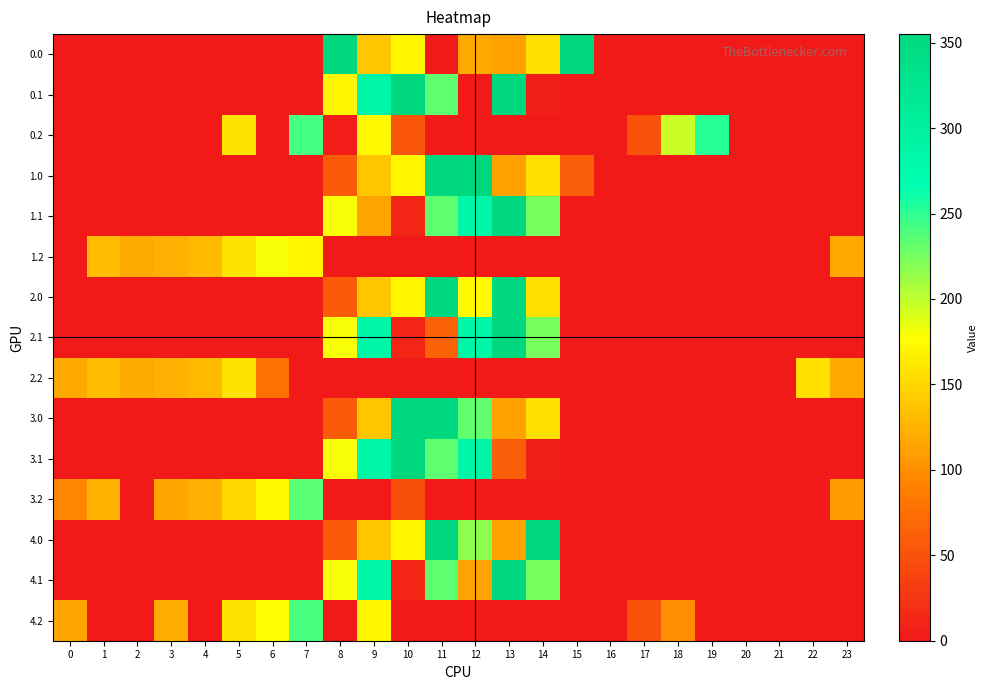

Rank the series at 5 from highest to lowest value.

0.2, 1.2, 2.2, 4.2, 3.2, 0.0, 0.1, 1.0, 1.1, 2.0, 2.1, 3.0, 3.1, 4.0, 4.1